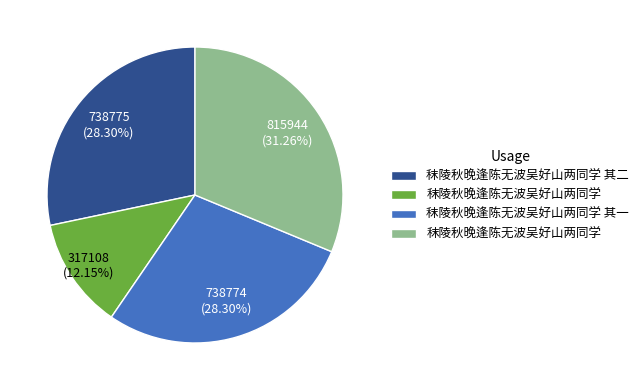

Is there any slice that represents more than half of the pie?

No